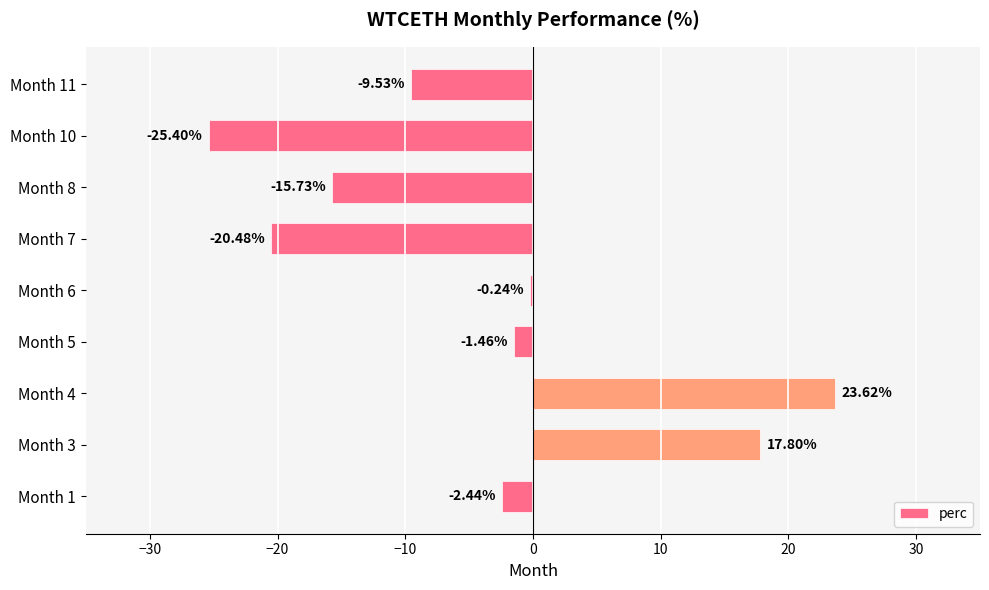

What is the difference between the values at Month 3 and Month 6?

18.0